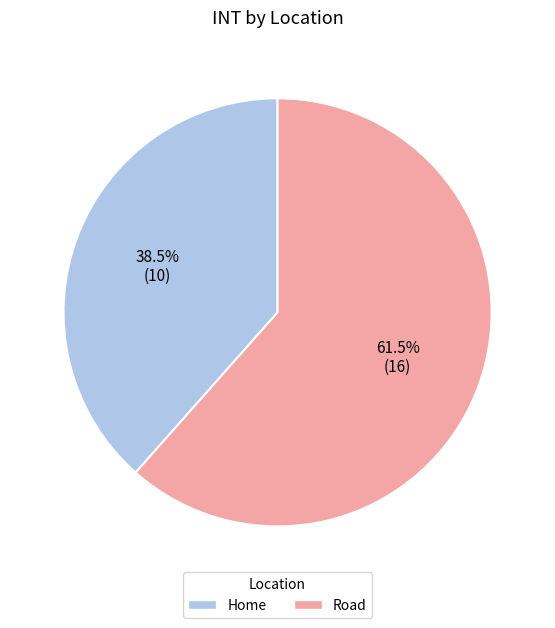

Which has a higher value, Road or Home?

Road